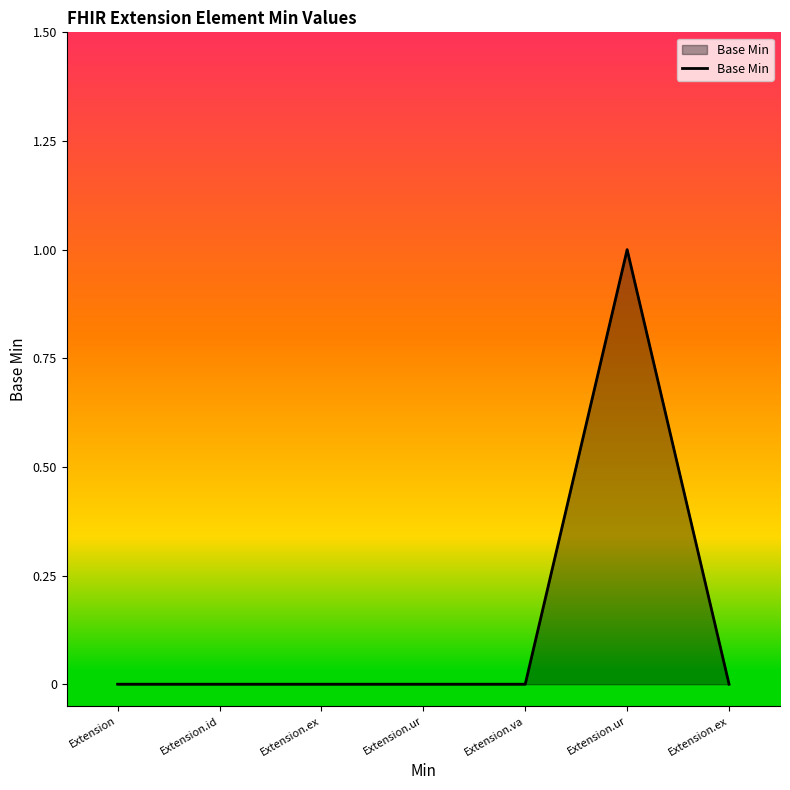

How many series are shown in this chart?

1